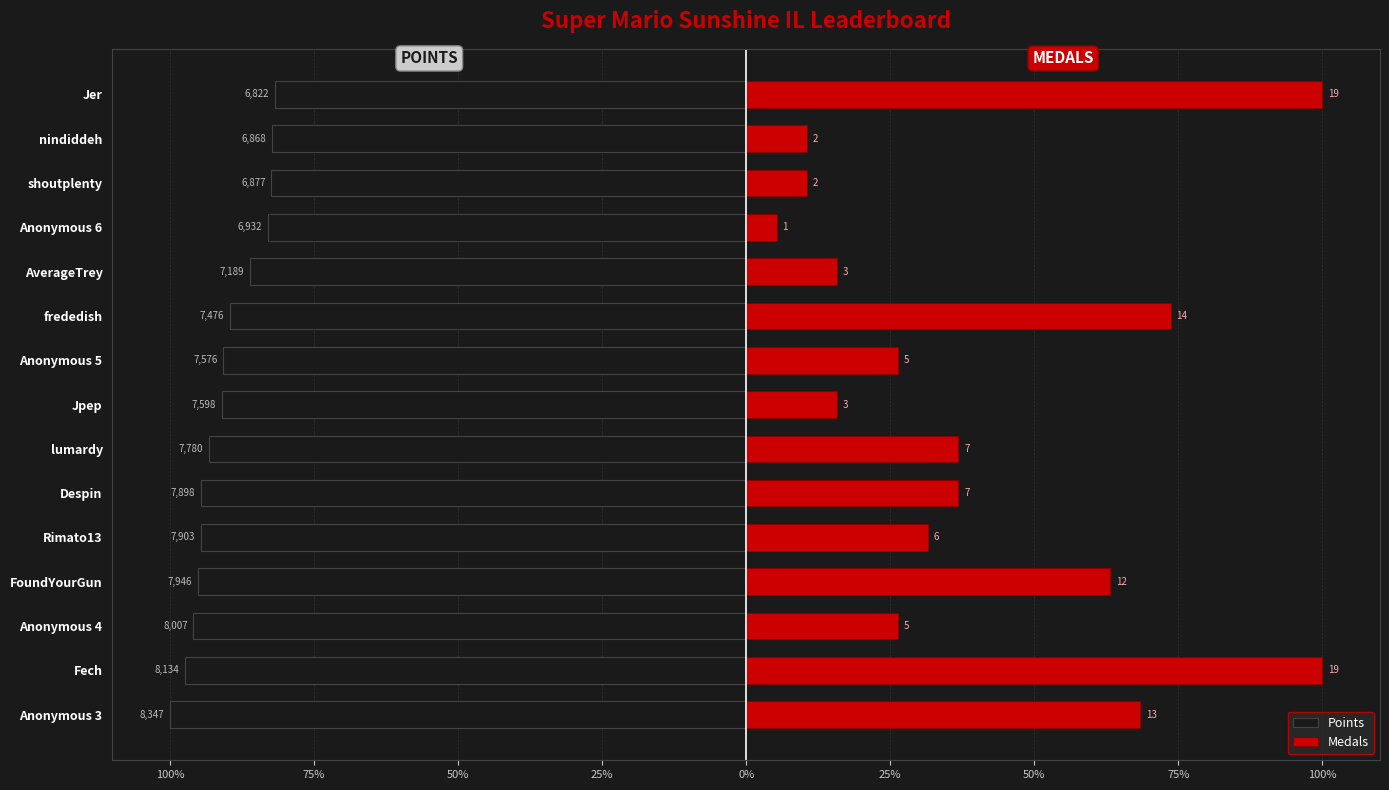

Which series has the largest range (max minus min)?

Medals